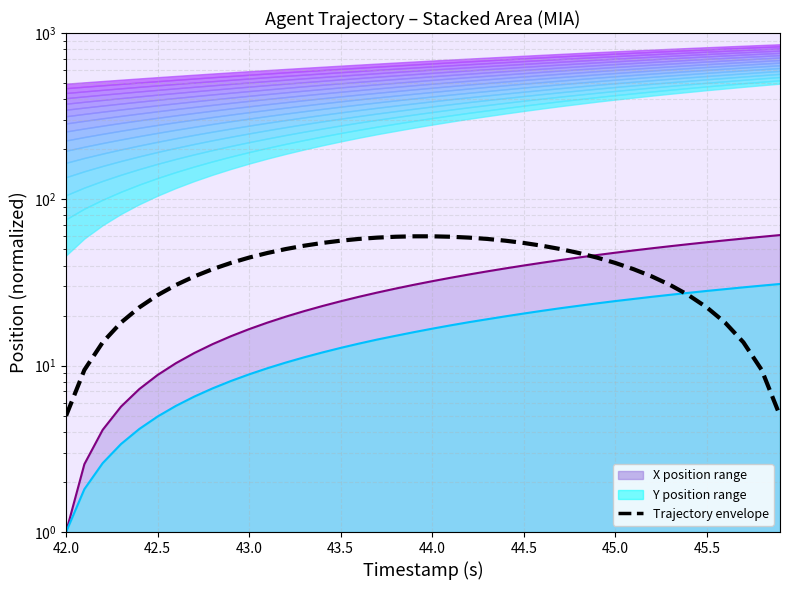

What is the sum of all X values?

1253.3